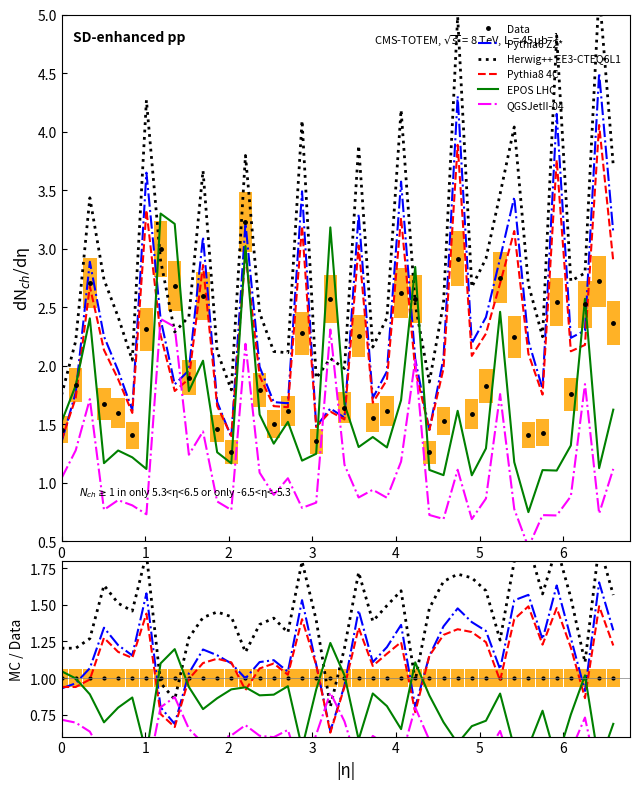

How many data points in eg are less than 2?

18